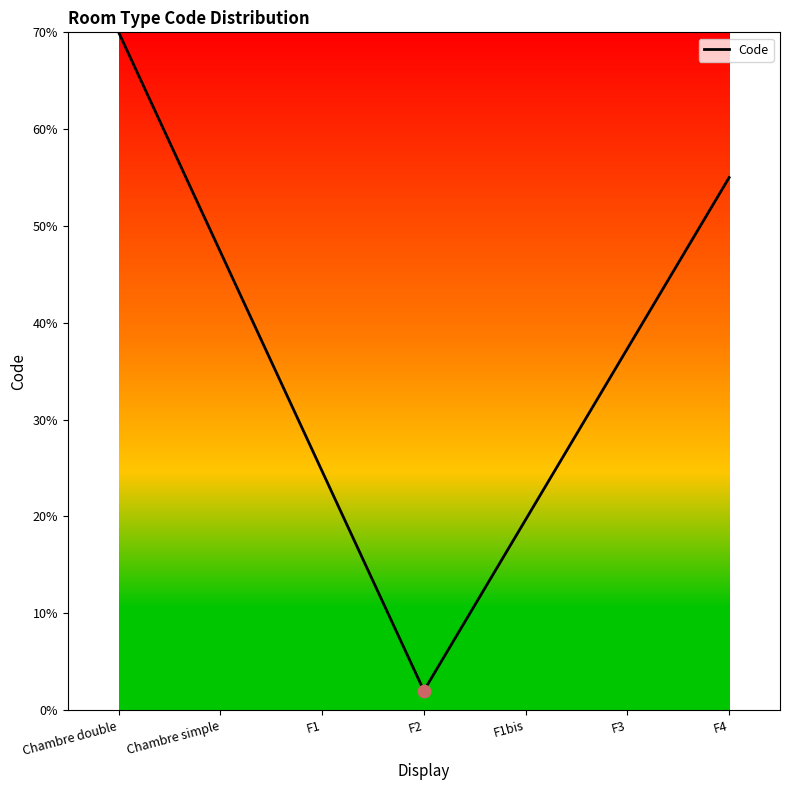

Between Chambre simple and F3, which is larger?

Chambre simple